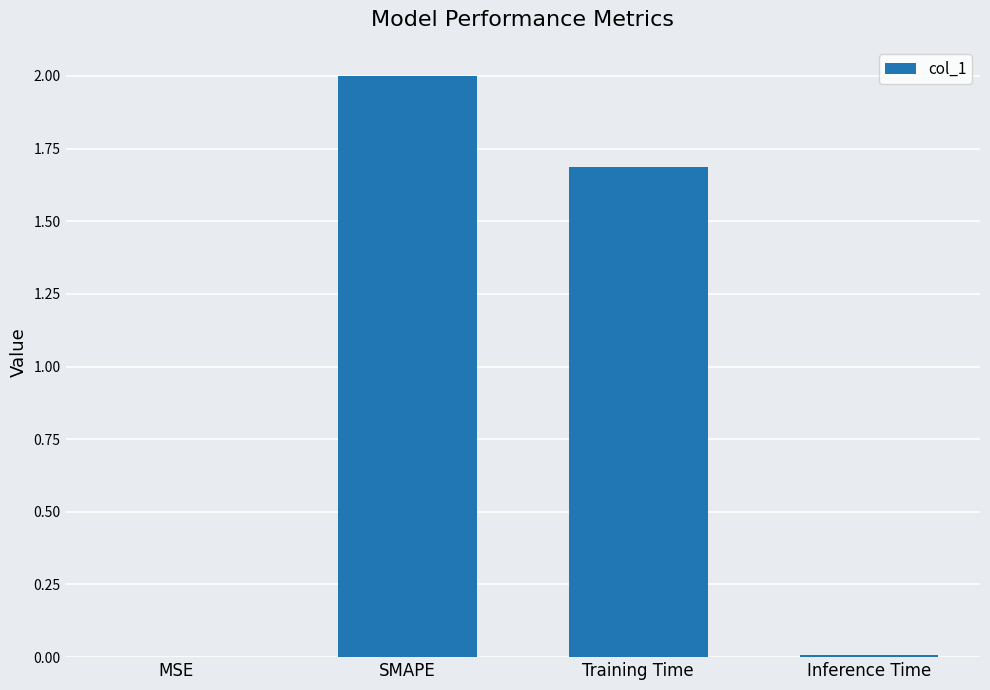

The chart shows a value of 2.8 at SMAPE. True or false?

False